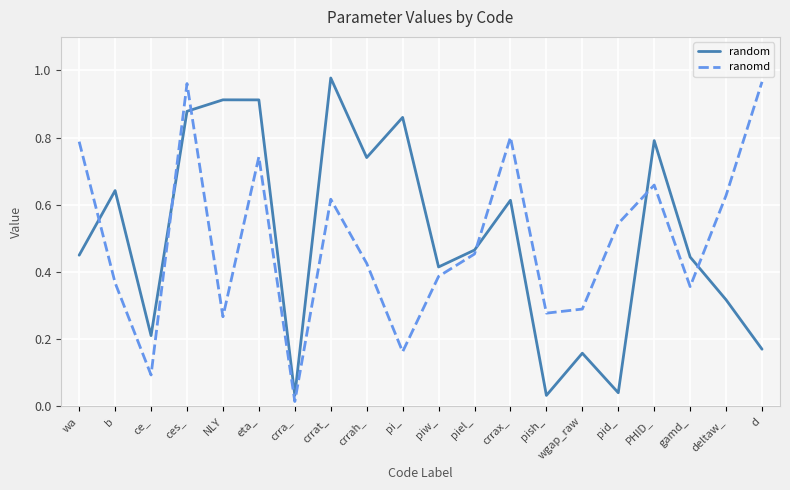

How many times do ranomd and random cross each other?

6